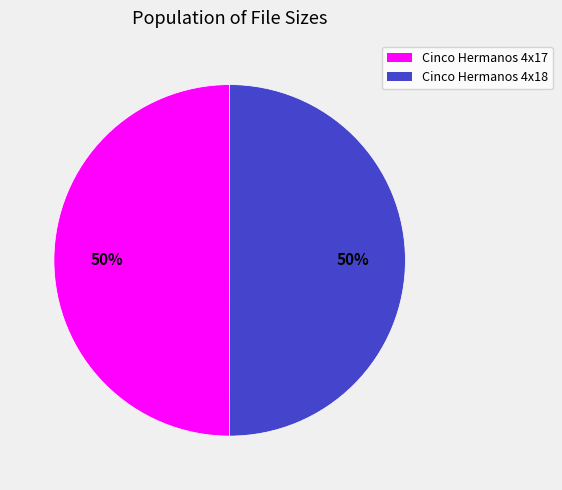

To the nearest percent, what is the average slice percentage?

50%